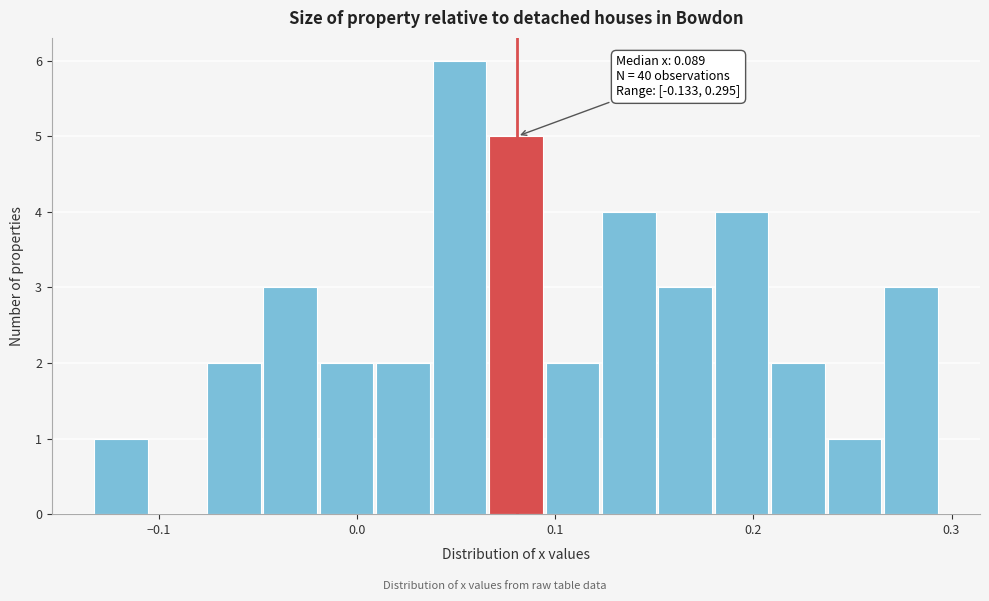

Around what value on the x-axis is the tallest bar? Give the approximate position of its centre, as read against the axis.

0.05